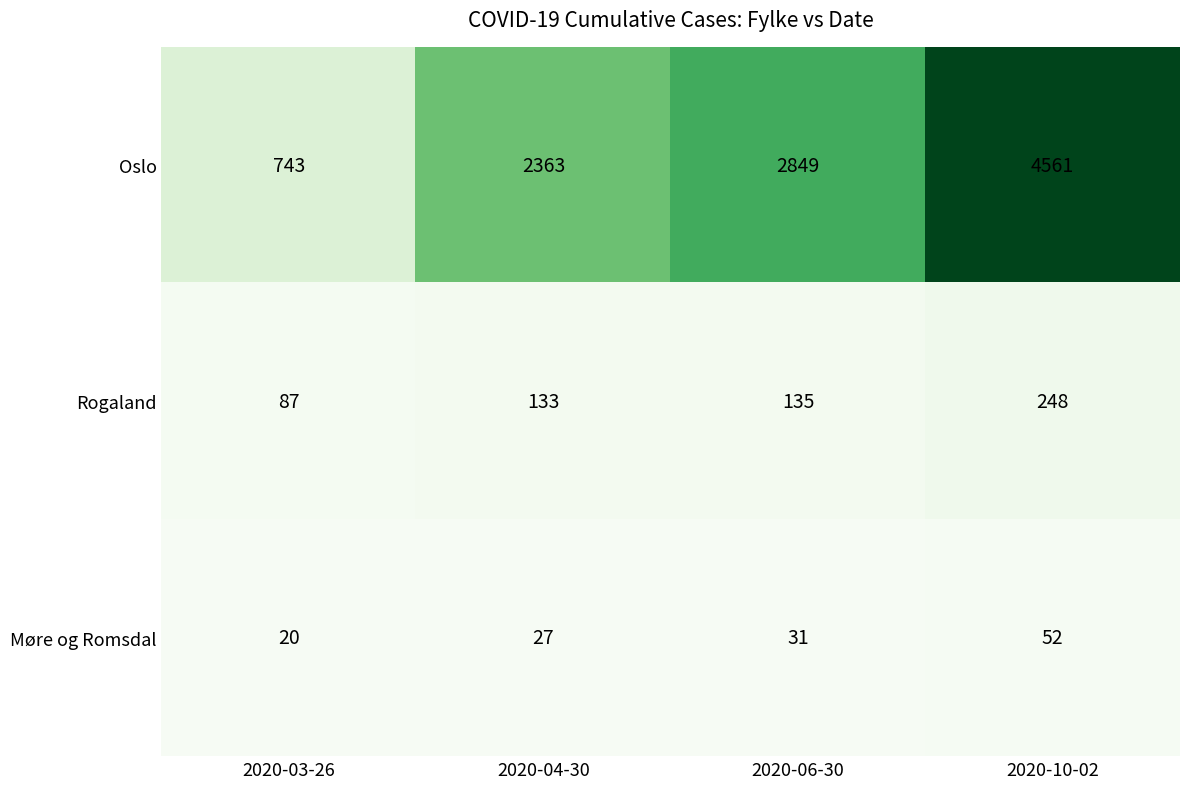

How many distinct data groups are displayed?

3